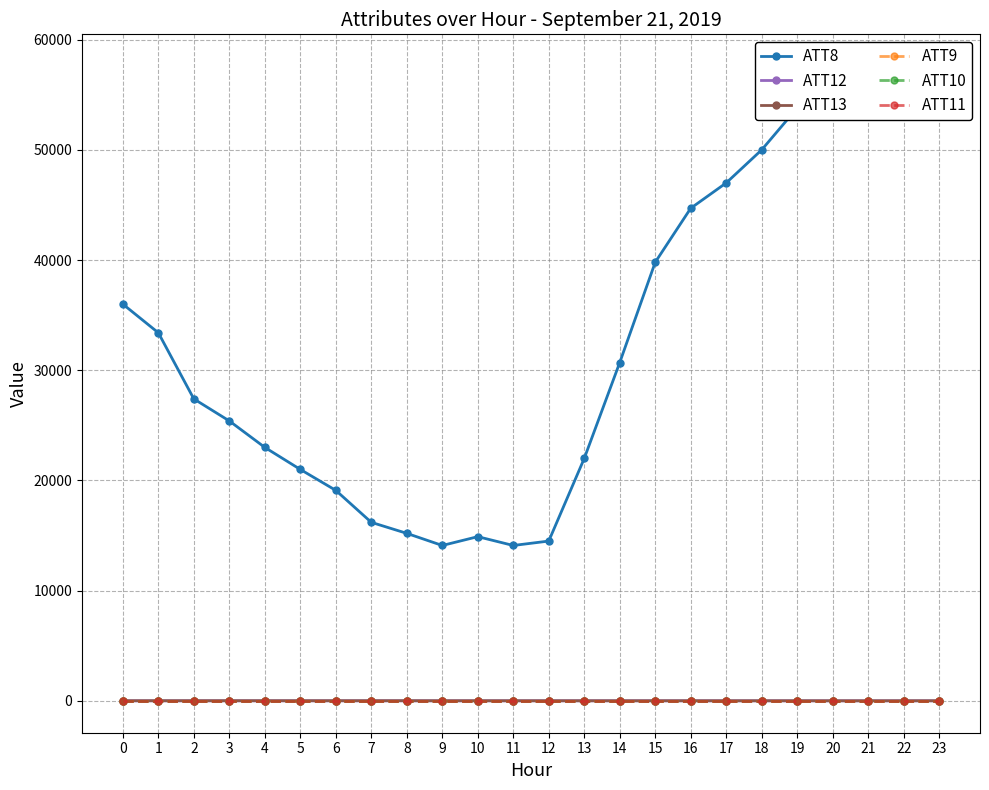

What is the maximum value for ATT8?

57600.0